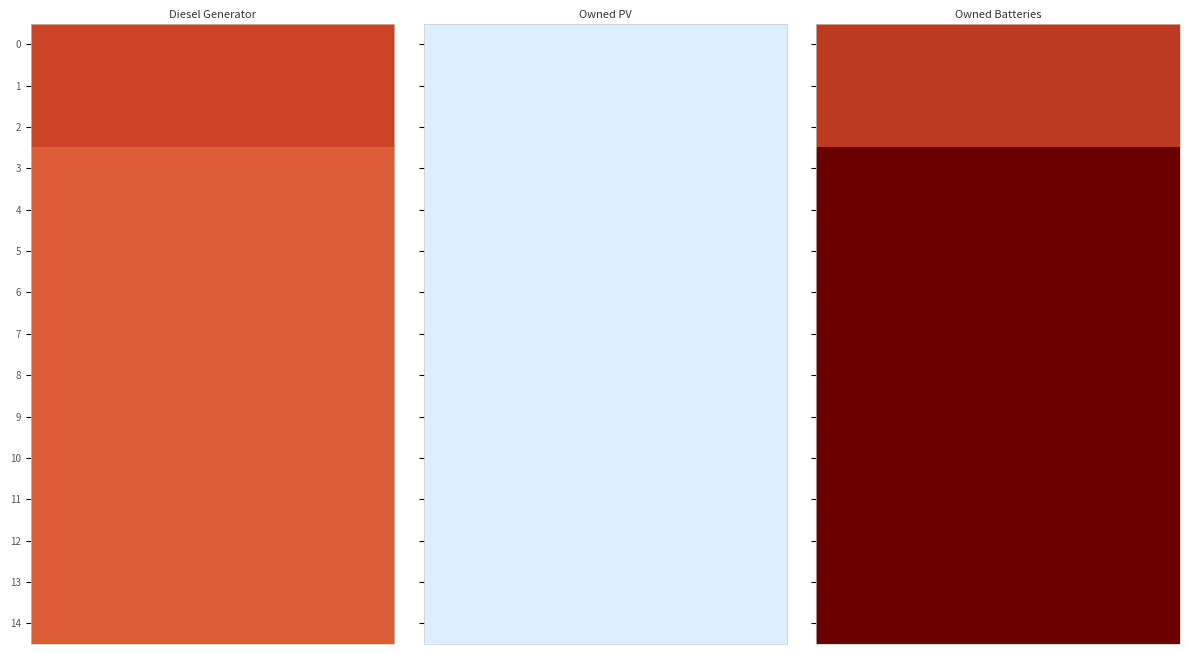

Is it true that Diesel Generator equals 582 at 14?

False